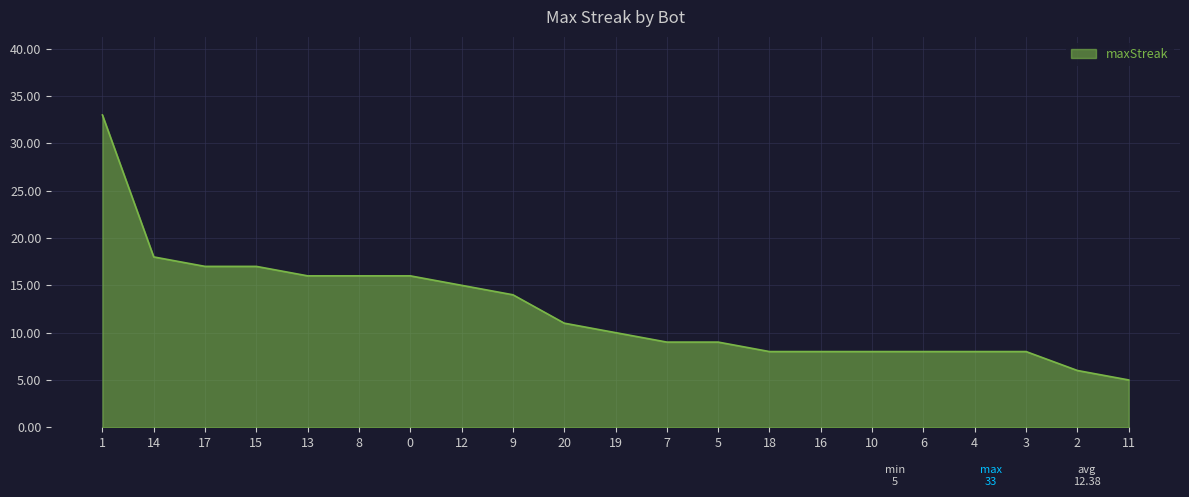

Read the value at 7, to the nearest 5.

10